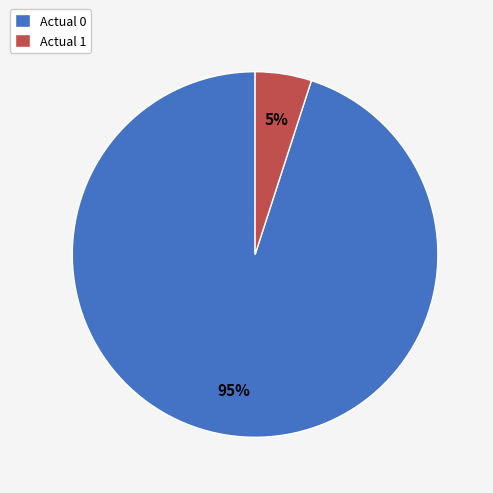

Which slice is the largest?

Actual 0